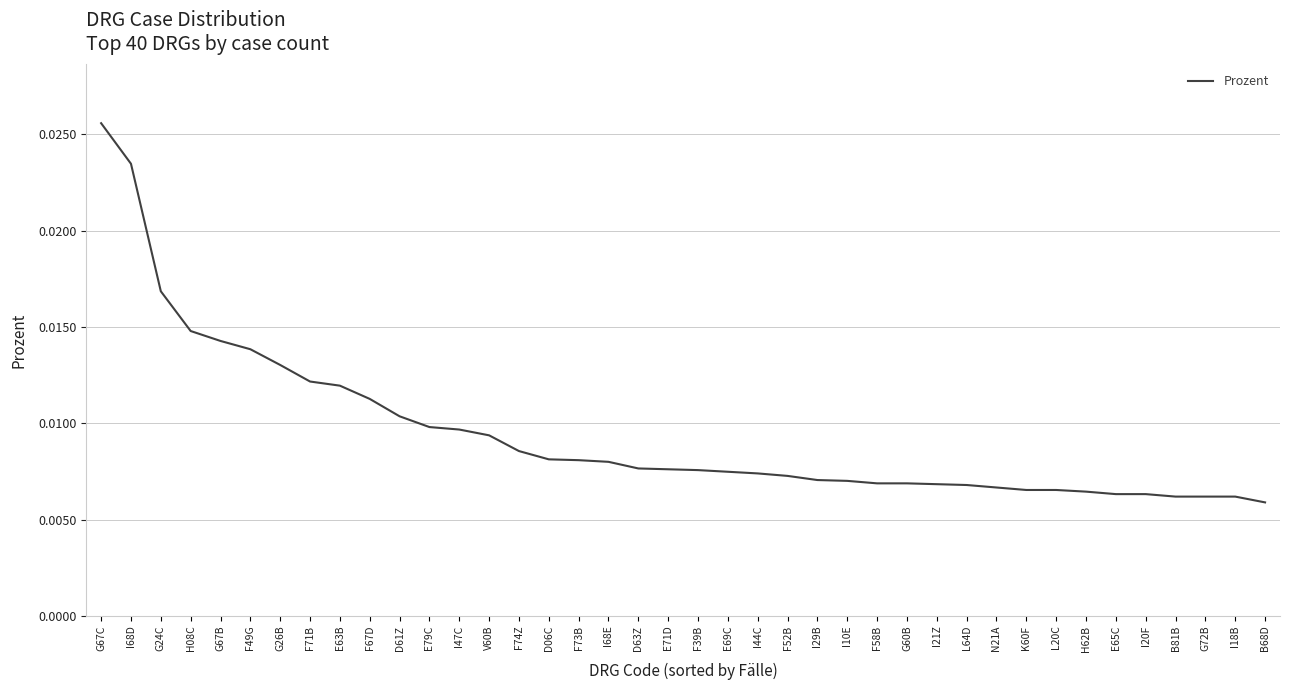

Count the values in the range 0 to 1.

40